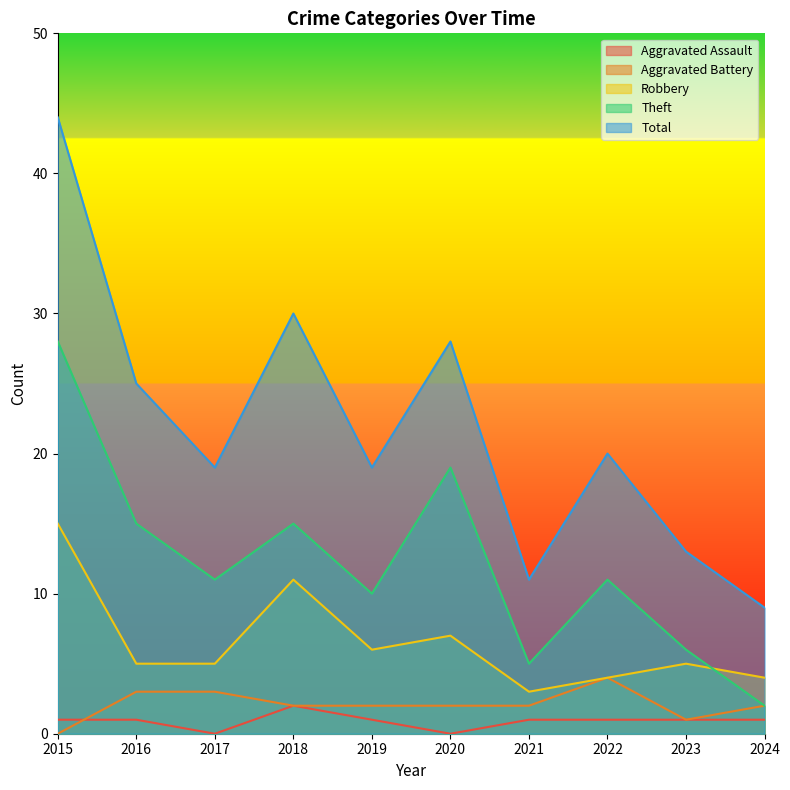

True or false: Aggravated Assault and Robbery cross at least once.

False